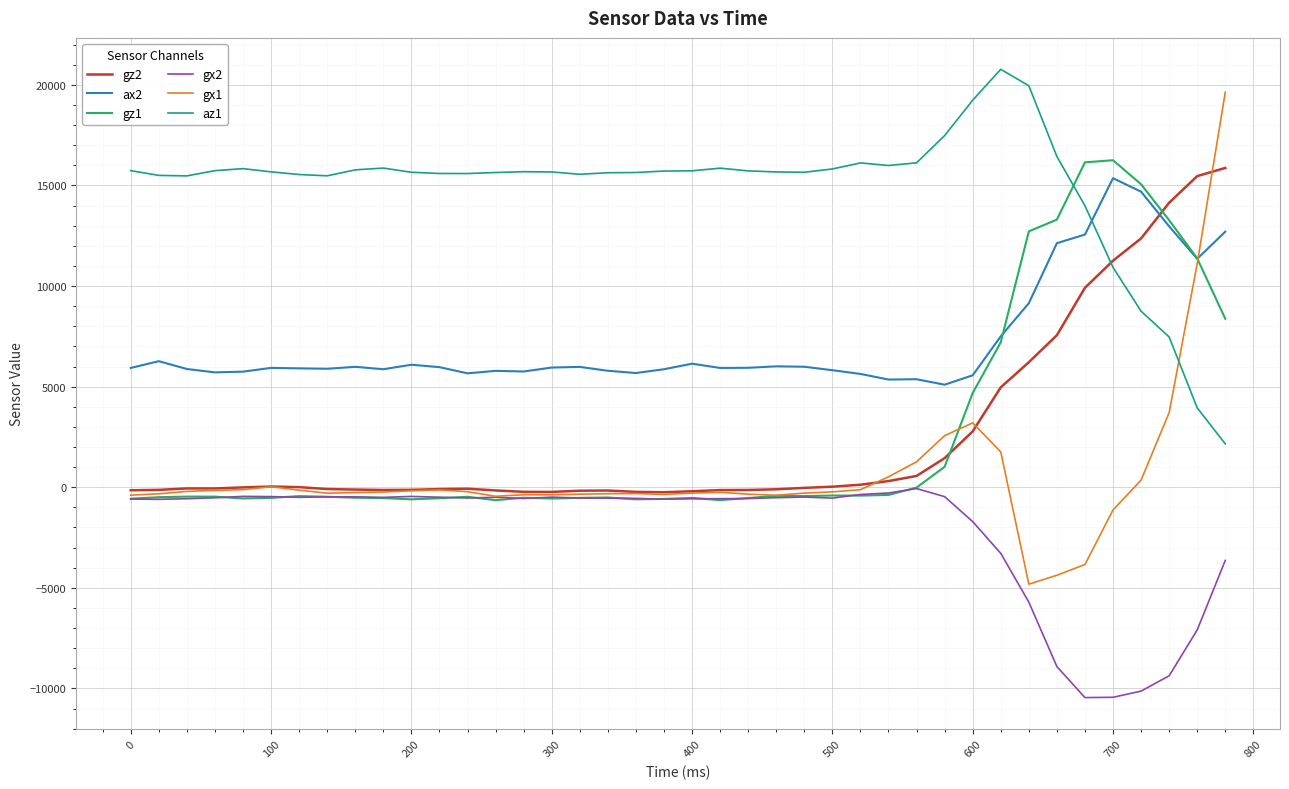

Which series has the largest total across all categories?

az1